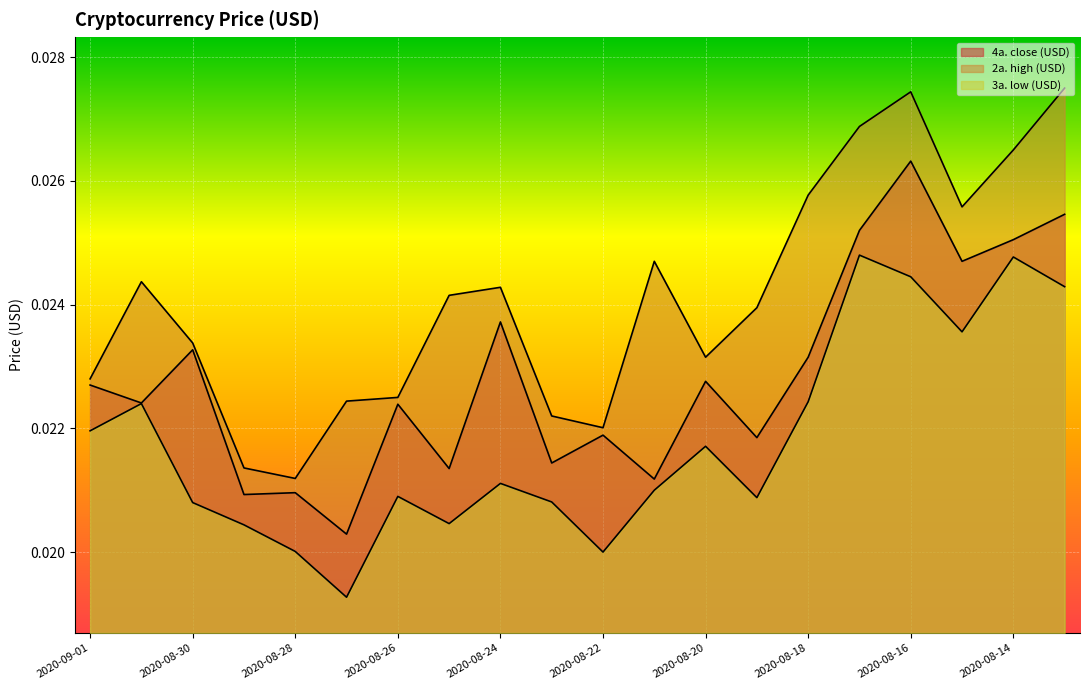

Between 2020-08-13 and 2020-08-31, which is larger?

2020-08-13